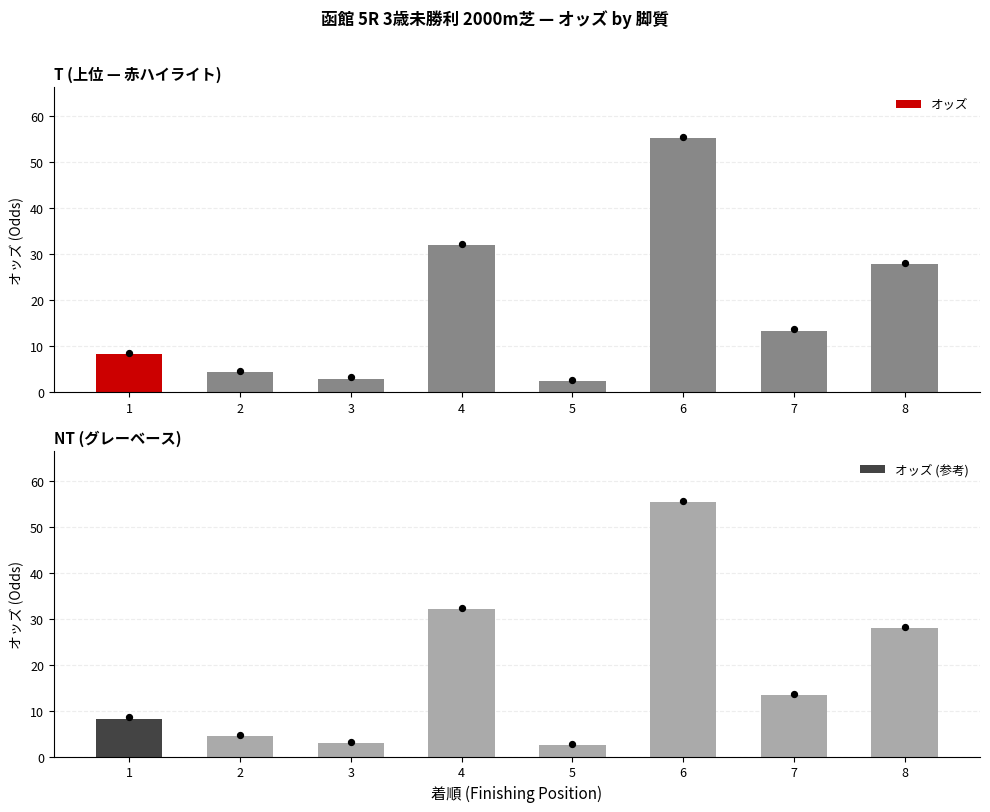

Which series reaches the minimum Y coordinate?

オッズ